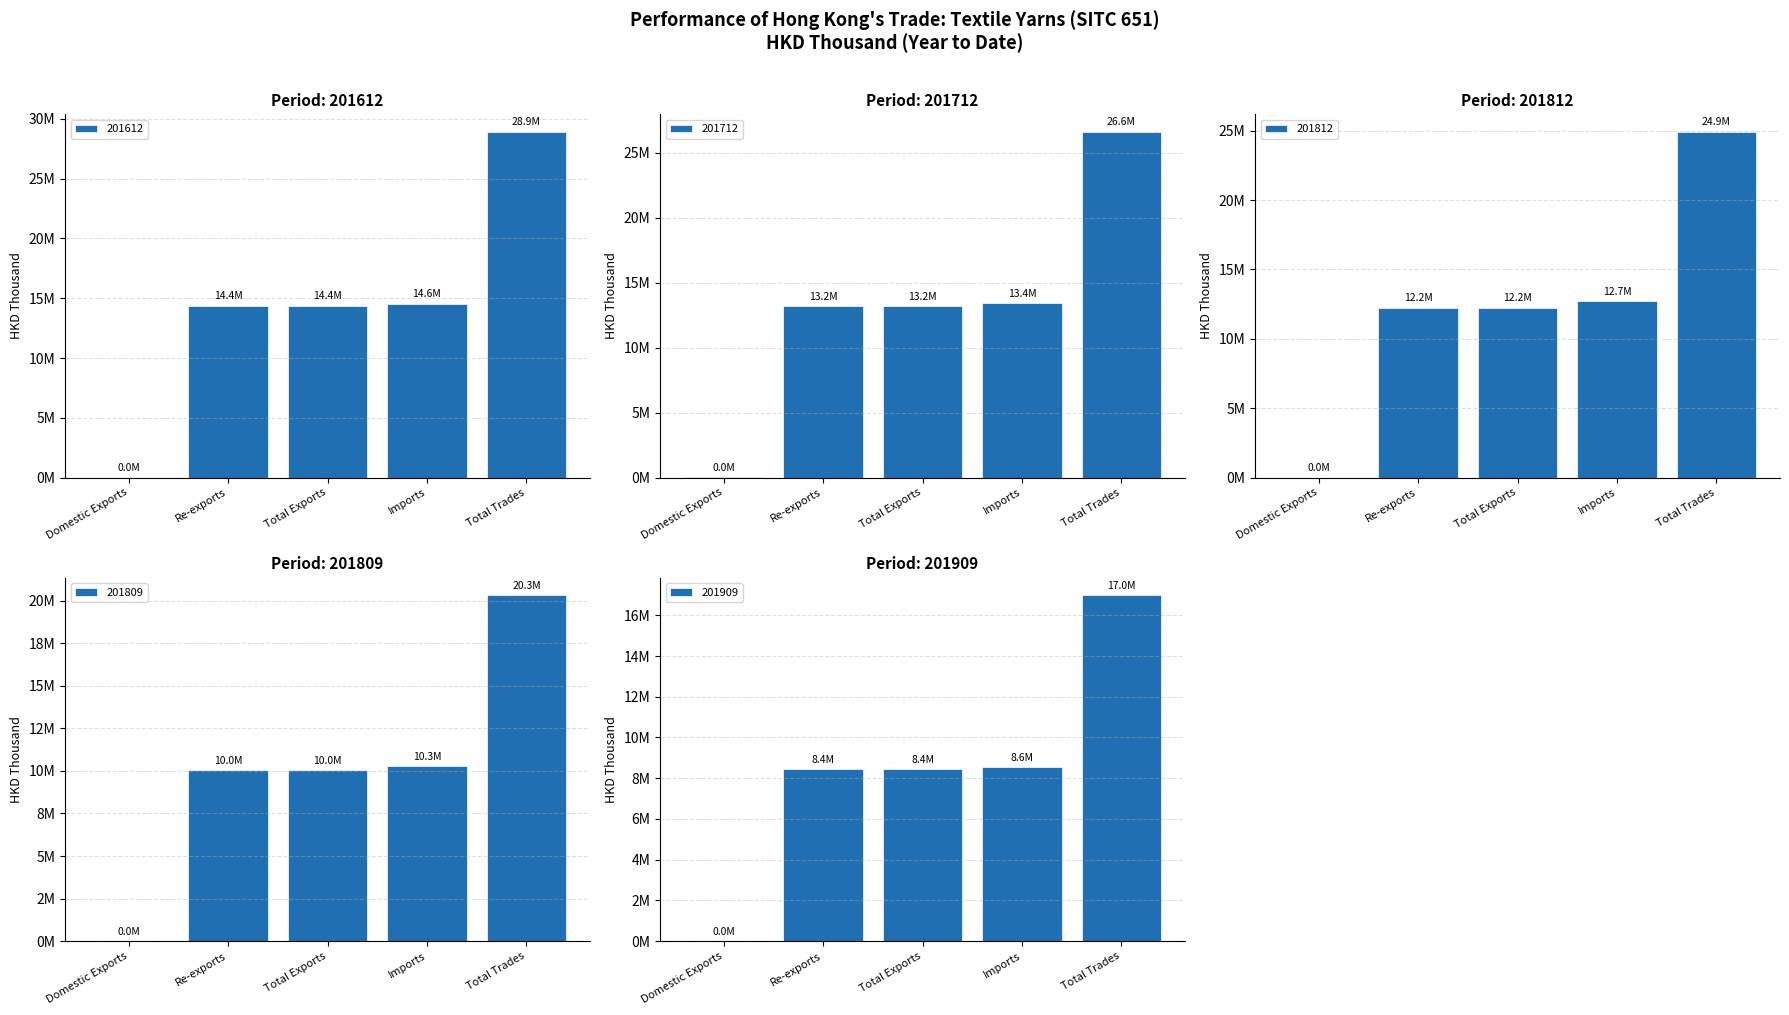

How many data points in 201809 are above 10040578?

3